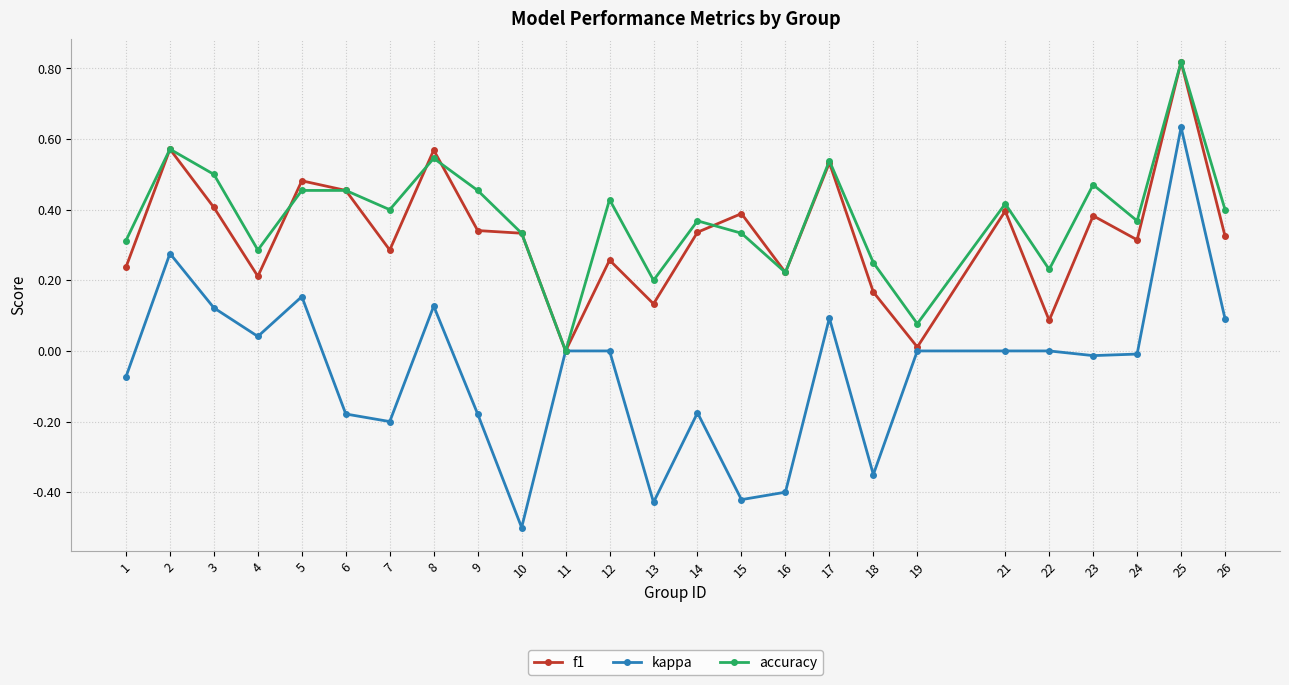

Is the value of f1 at 6 greater than the value of accuracy at 2?

No